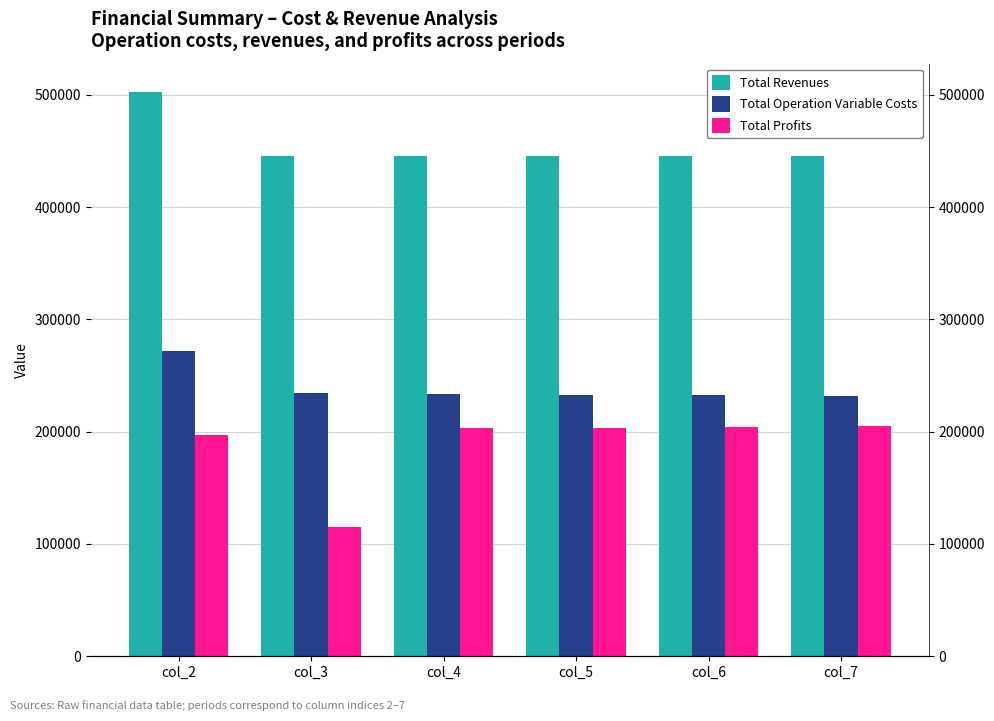

The Total Revenues series shows 445686.3 at col_5. True or false?

True